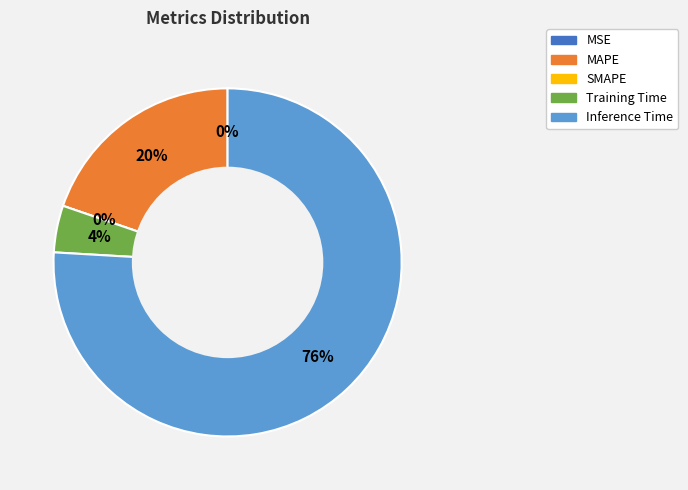

Which category has the biggest portion of the pie?

Inference Time